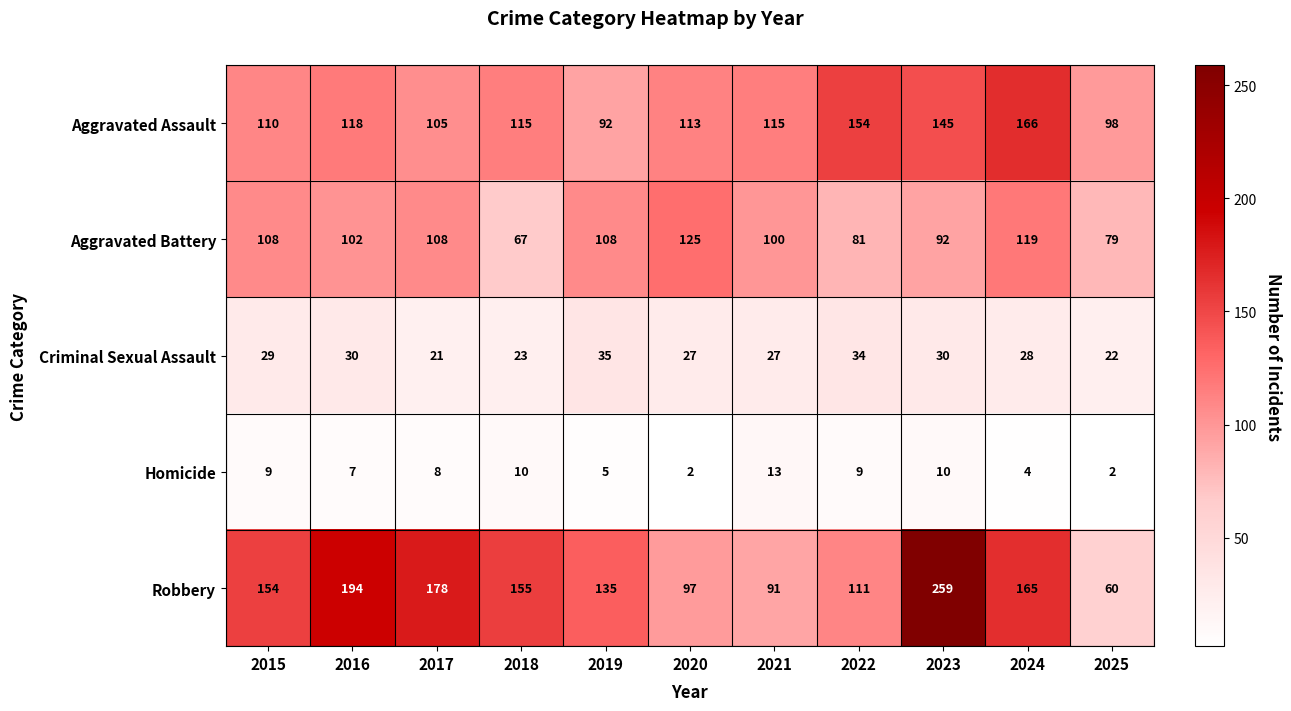

At 2016, list the series in order from smallest to largest.

Homicide, Criminal Sexual Assault, Aggravated Battery, Aggravated Assault, Robbery